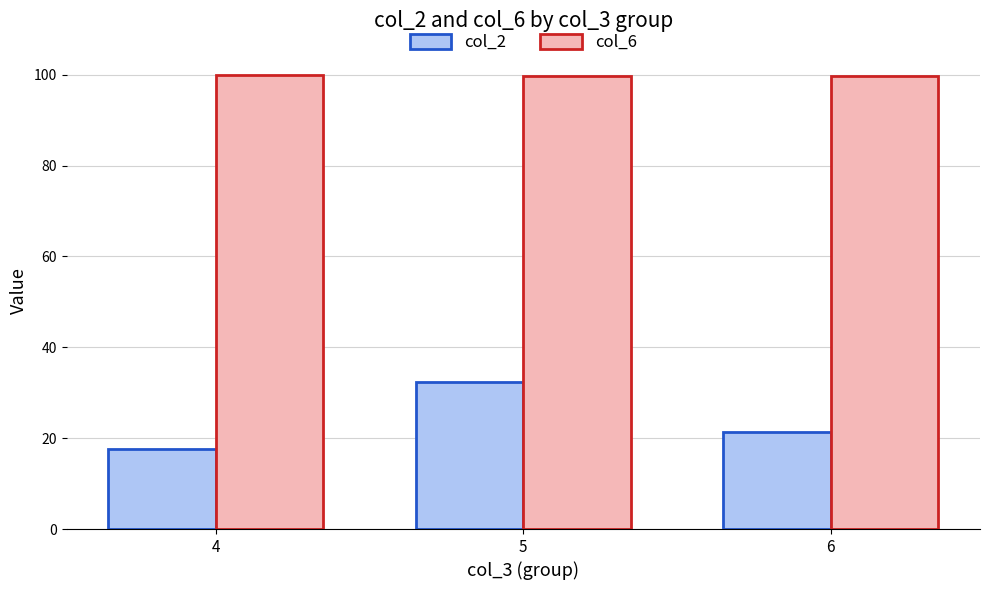

How many distinct data groups are displayed?

2